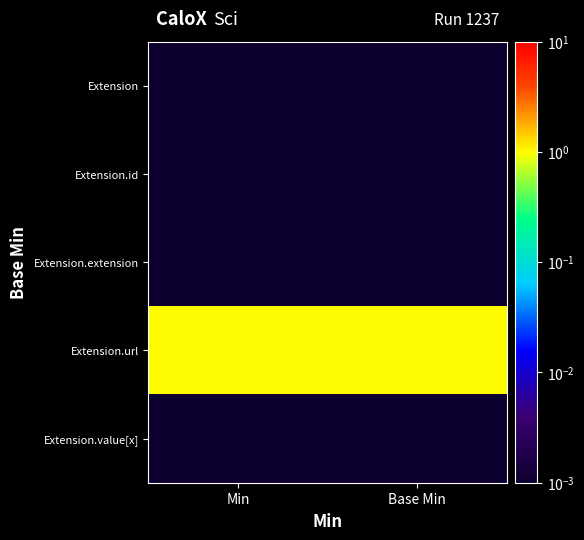

At how many categories does at least one series exceed 0?

2